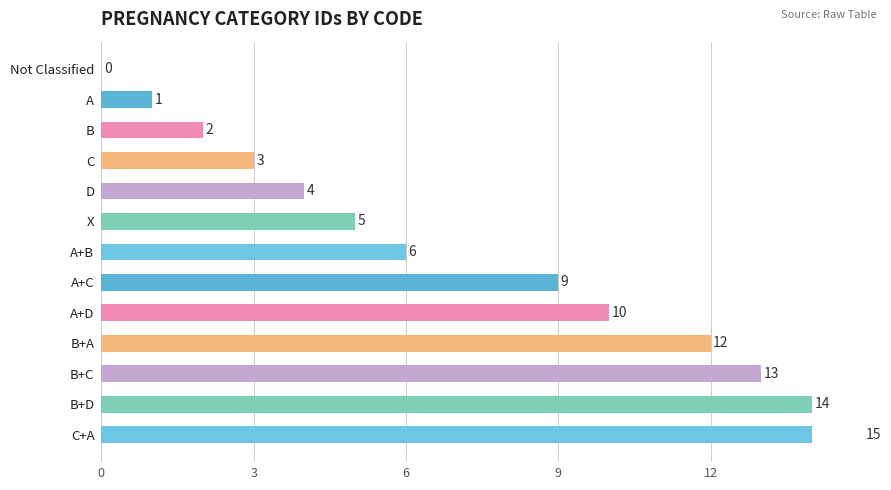

Where is the data nearest to the value 7?

A+B